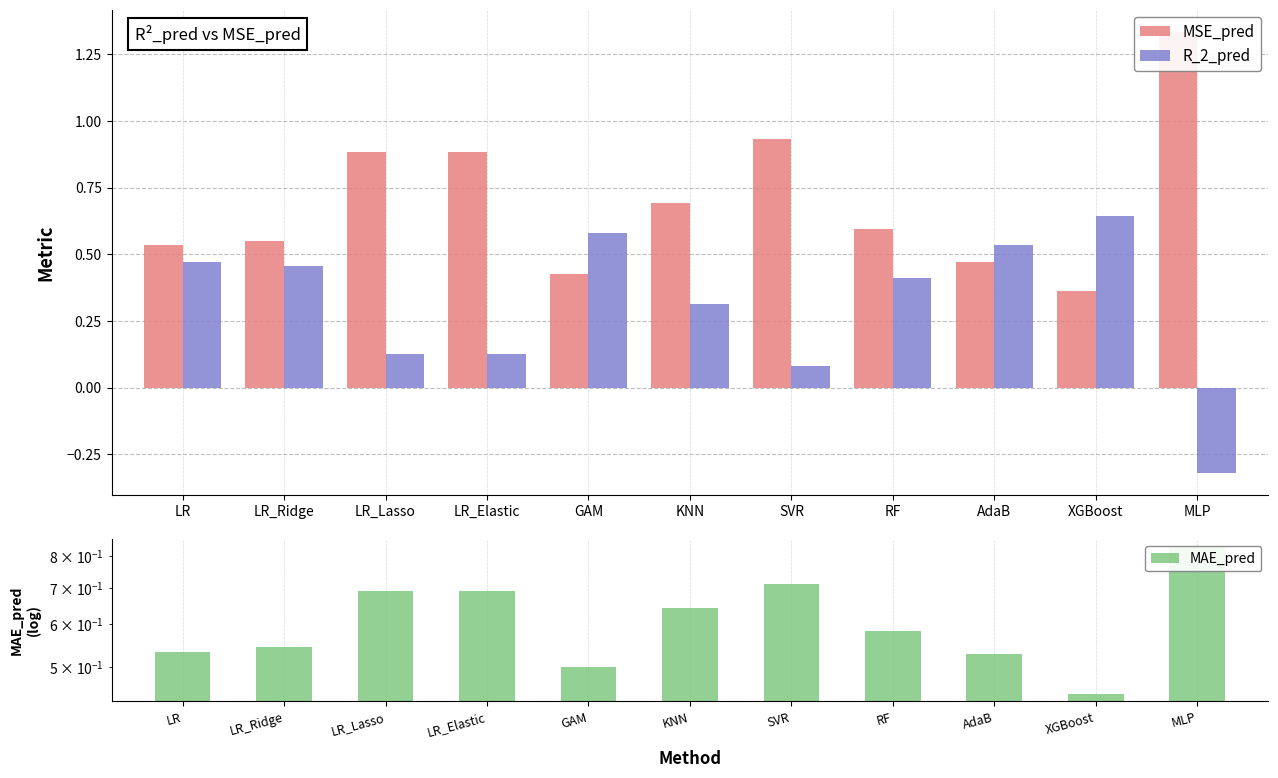

At which category is the sum across all series the highest?

MLP